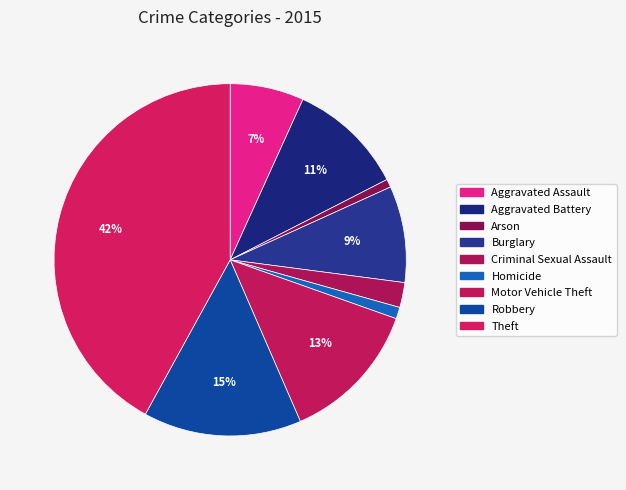

What percentage is the Robbery slice, to the nearest percent?

15%